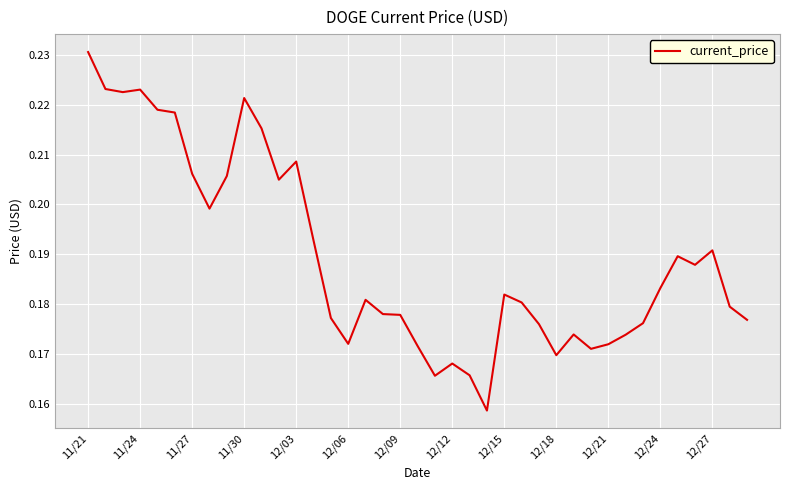

Which has a higher value, 12/27 or 12/15?

12/27